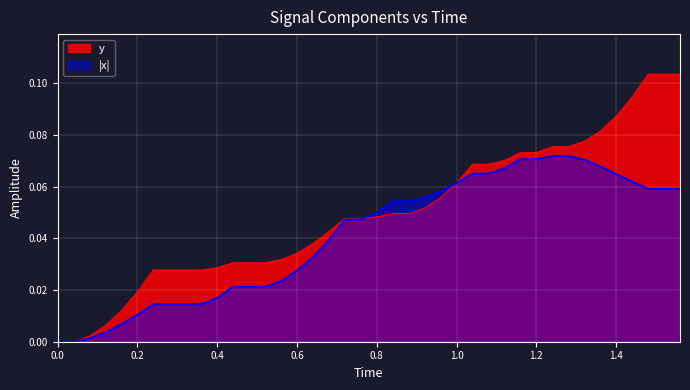

What are all the series names shown in the legend?

y, |x|